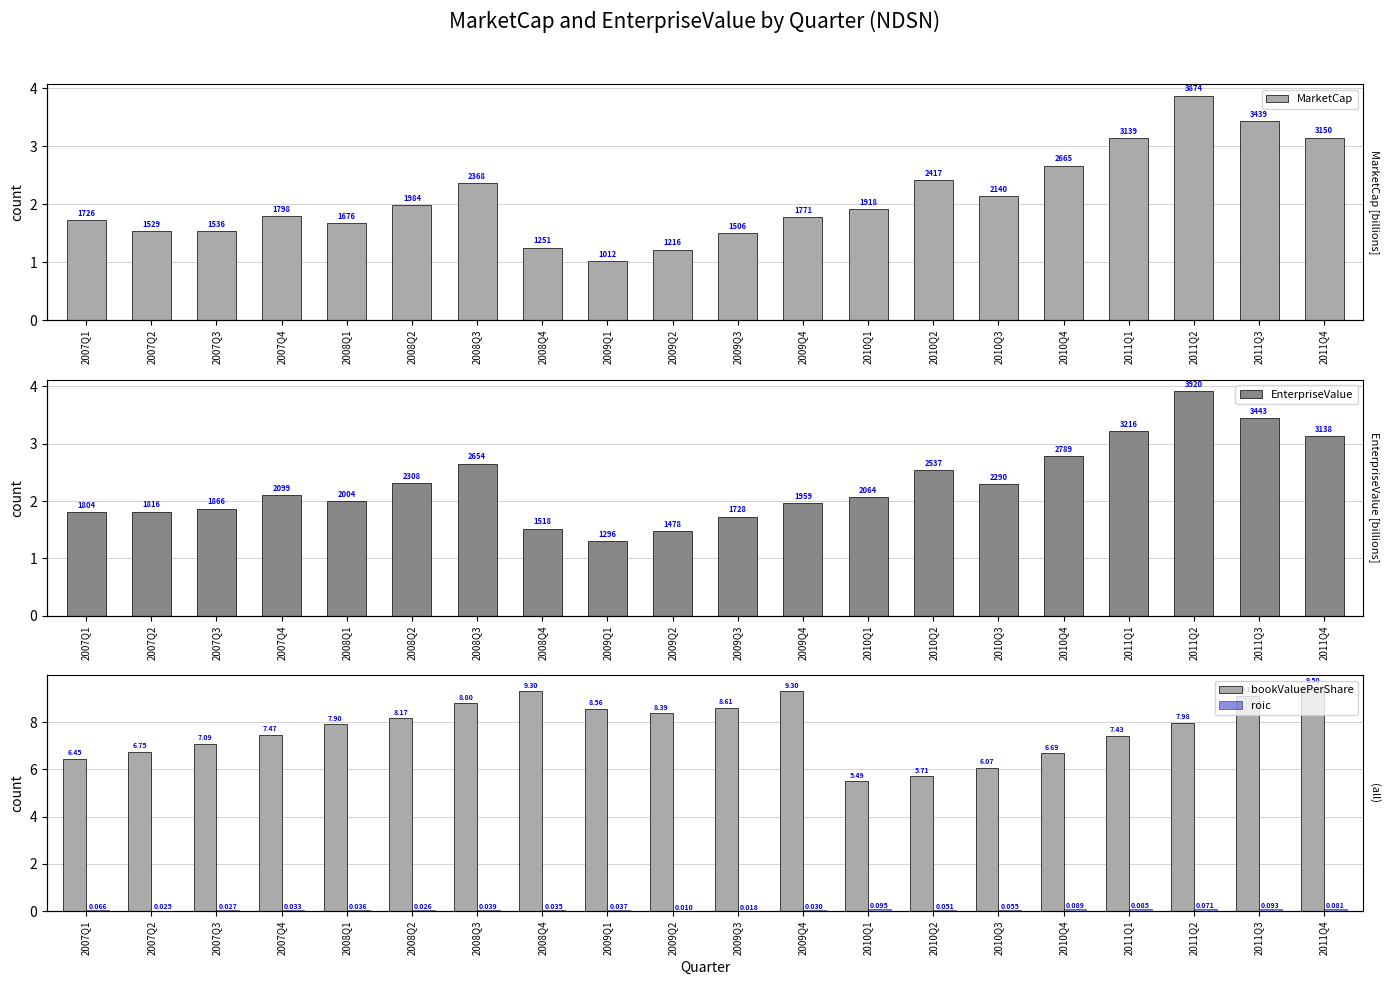

What is the label of the 16th bar from the right?

2008Q1